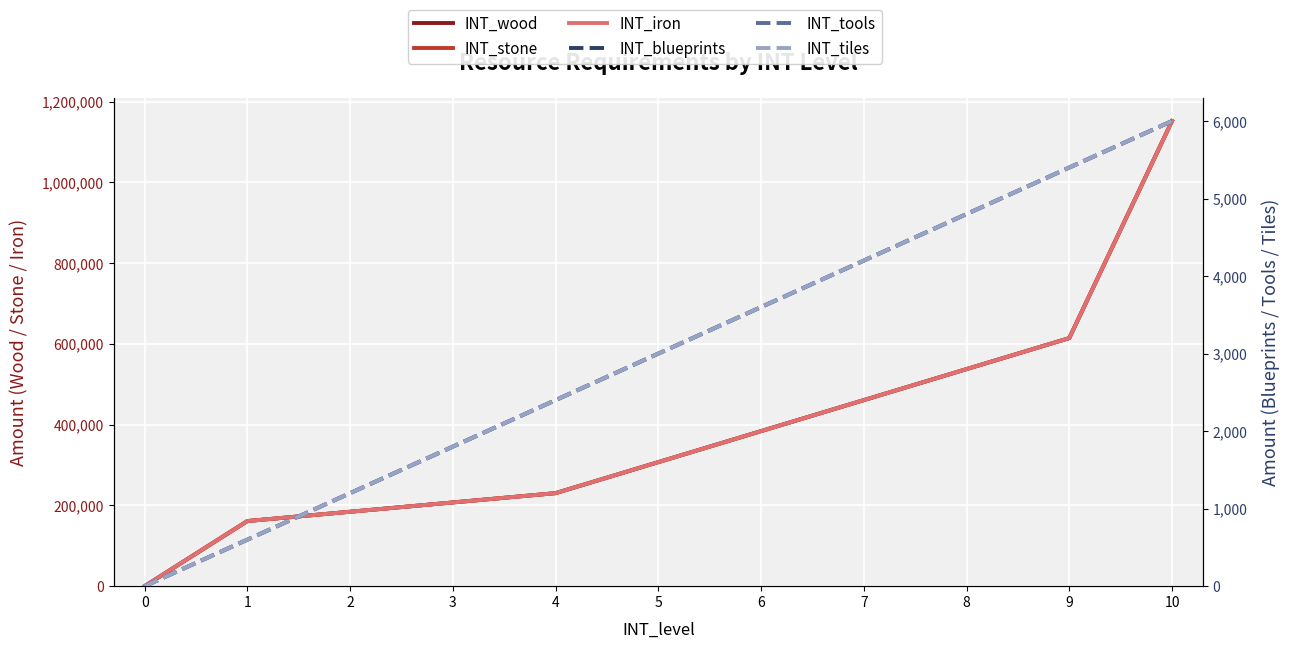

Where is INT_iron nearest to the value 576000?

8